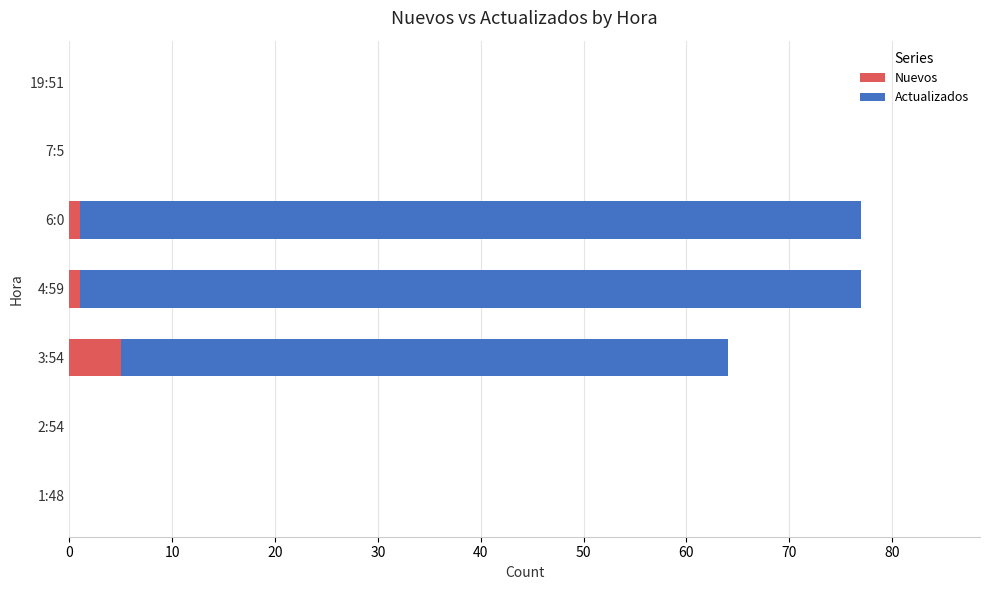

What is the sum of all Nuevos values?

7